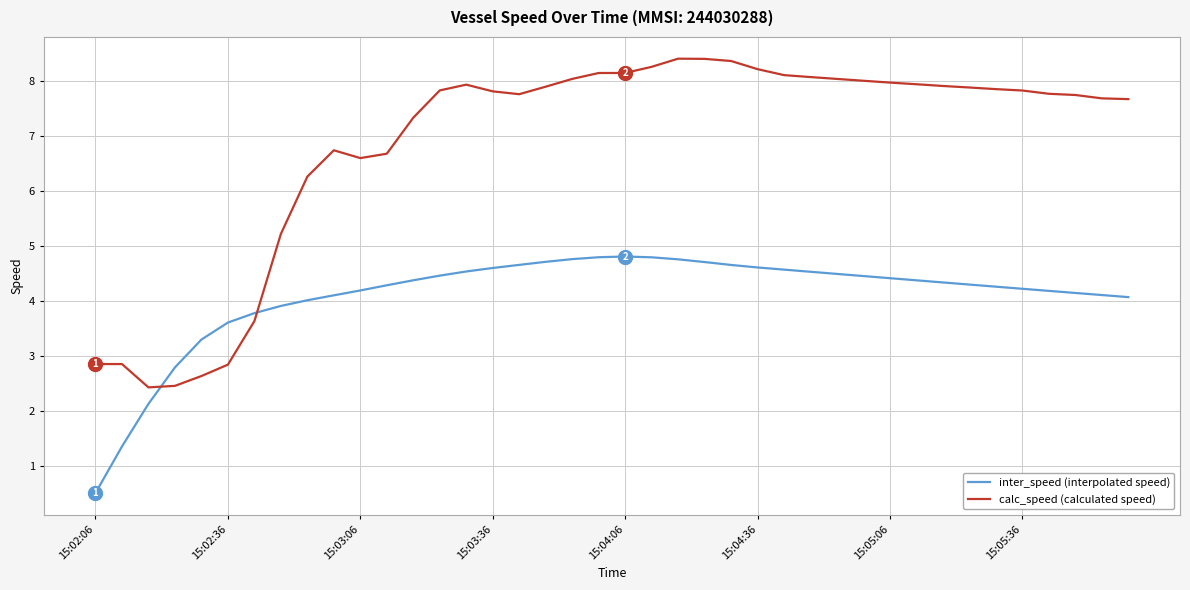

Rank the series by their maximum value, from lowest to highest.

inter_speed (interpolated speed), calc_speed (calculated speed)